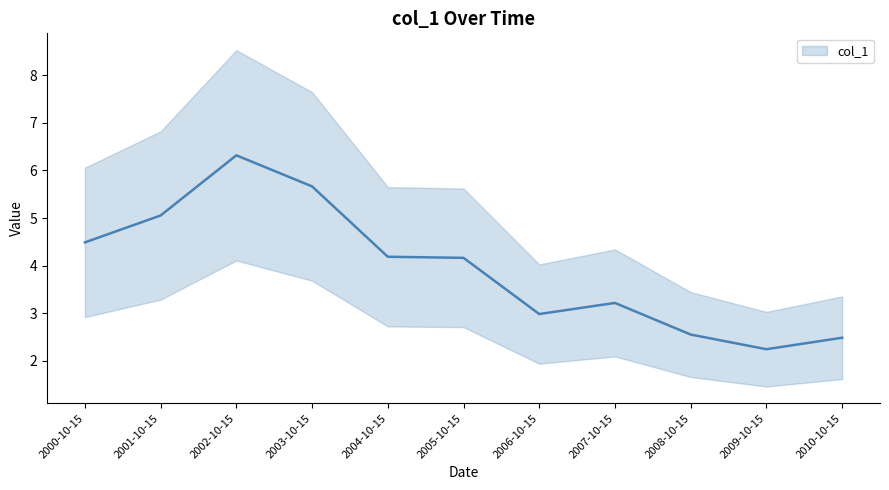

How many data points does each series have?

11